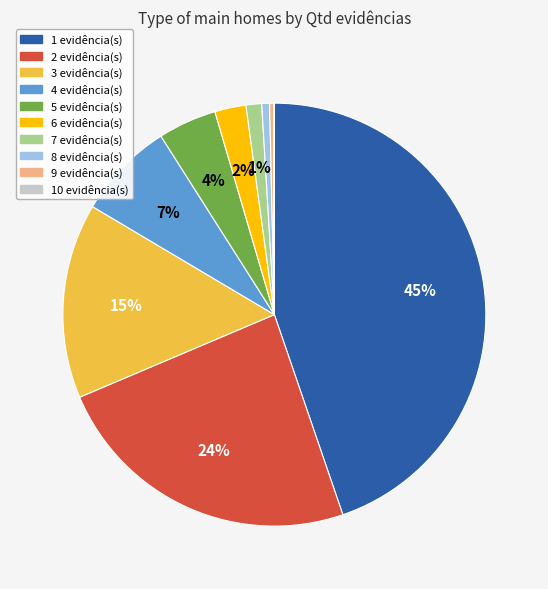

Does any single category account for the majority?

No